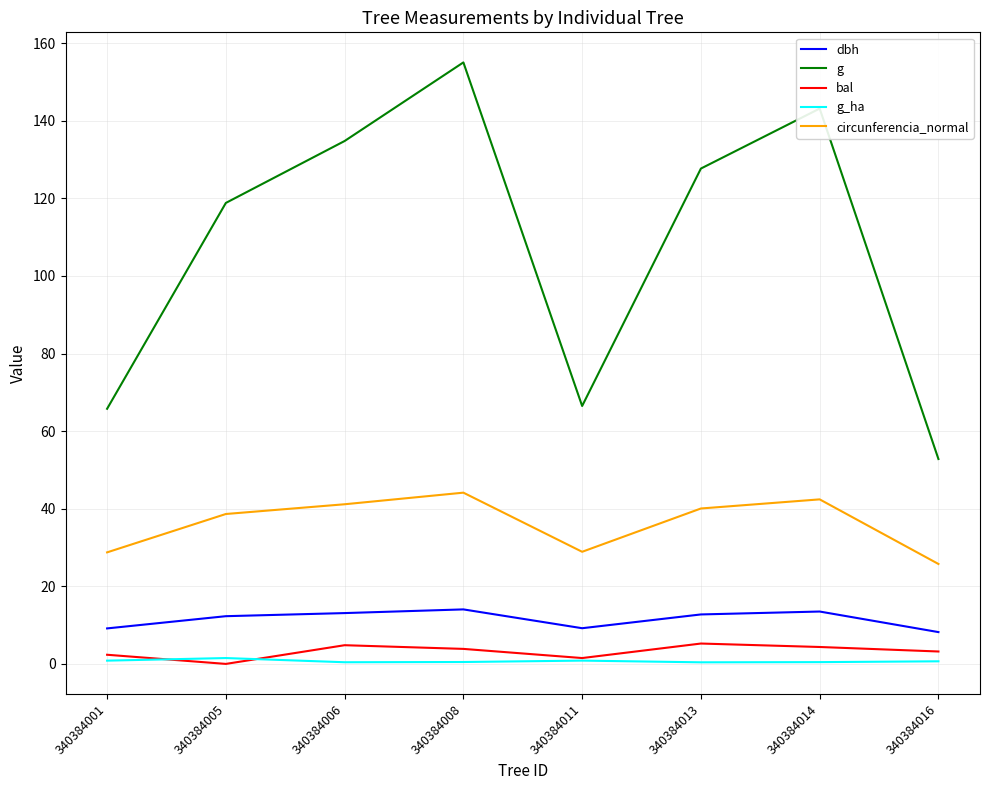

What is the difference between the maximum and minimum values in the g_ha series?

1.1